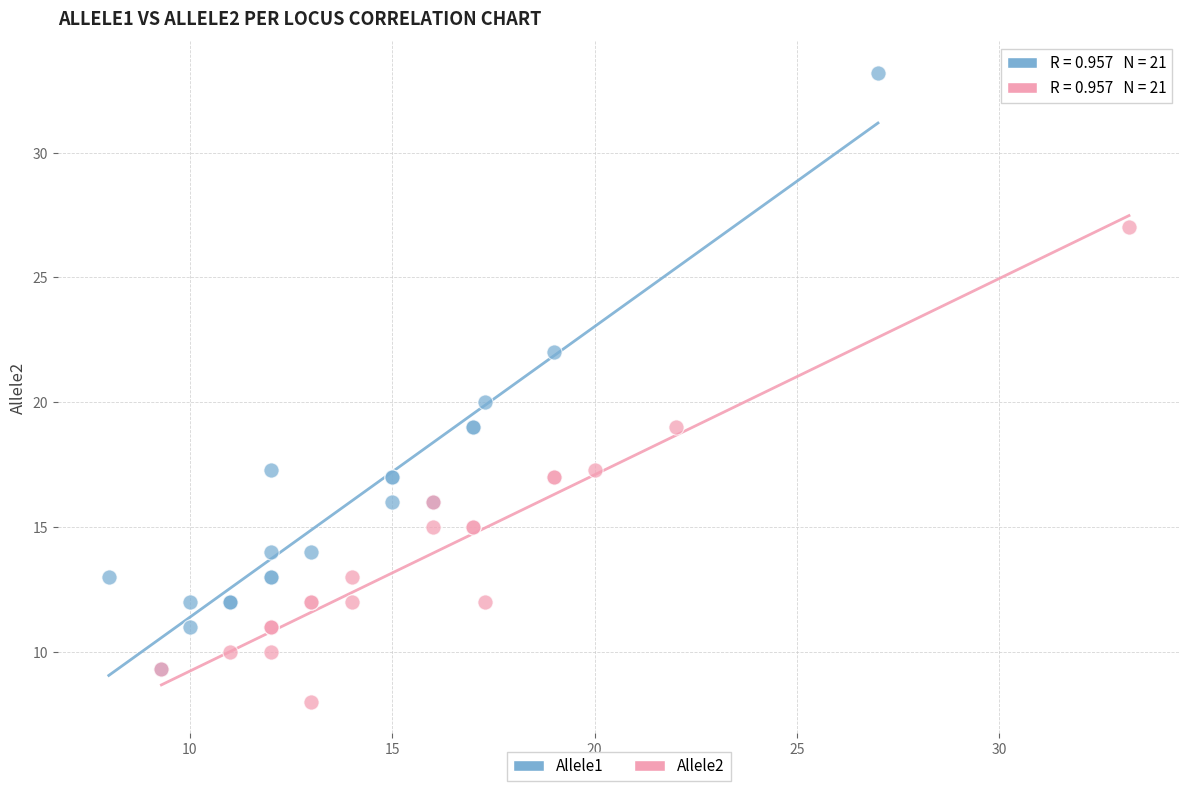

Which series contains the highest Y value?

Allele1